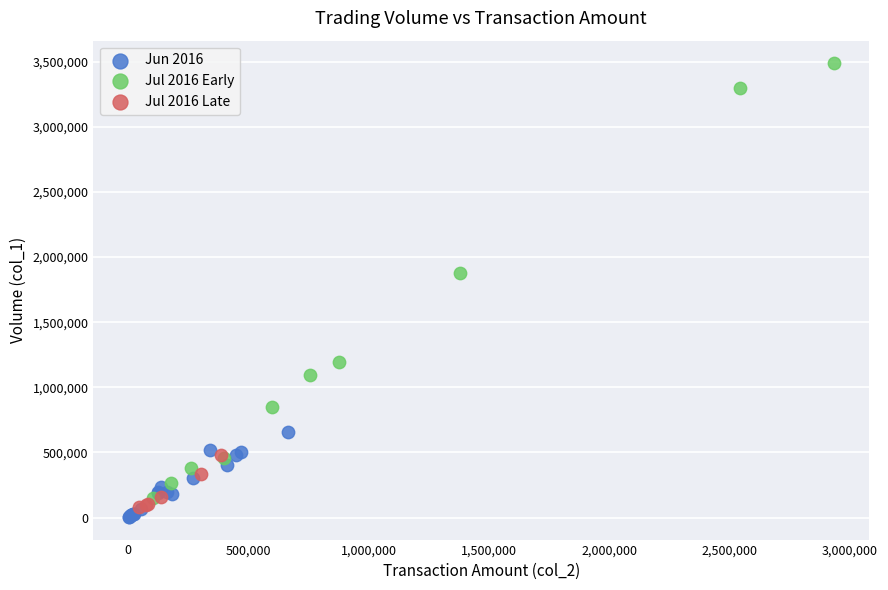

Which series reaches the maximum Y coordinate?

Jul 2016 Early